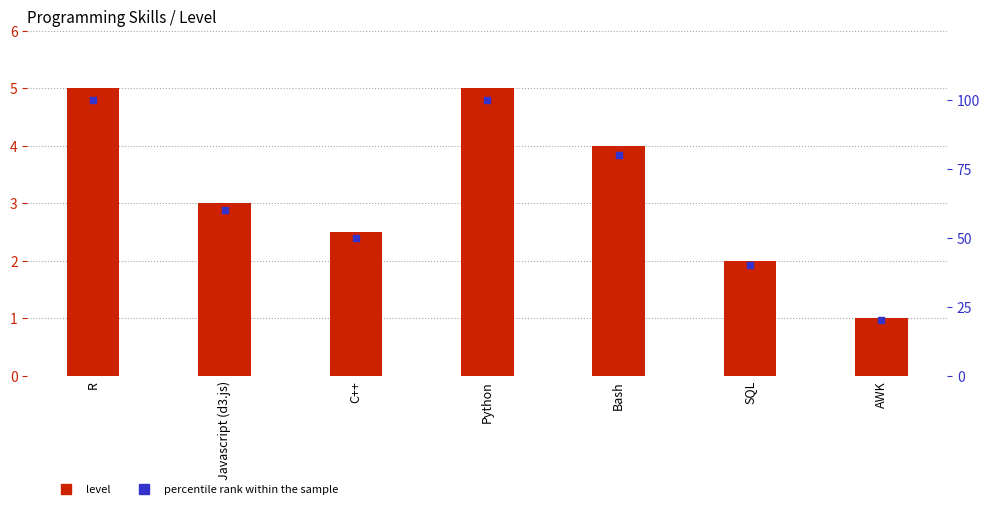

At which category is the sum across all series the highest?

R